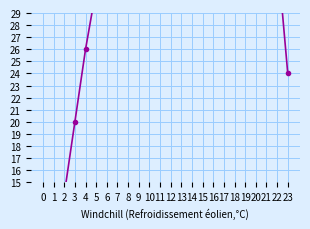

List the labels in order of value, smallest first.

0, 1, 2, 3, 23, 4, 5, 22, 6, 7, 21, 8, 9, 20, 10, 11, 19, 12, 13, 14, 15, 16, 18, 17